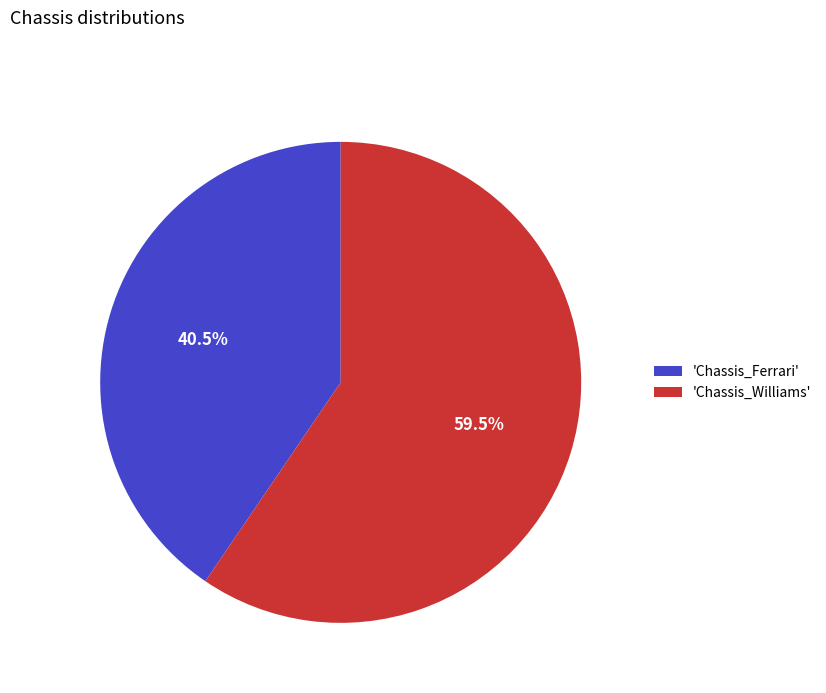

Approximately how many times larger is the value at 'Chassis_Ferrari' compared to 'Chassis_Williams'?

0.7